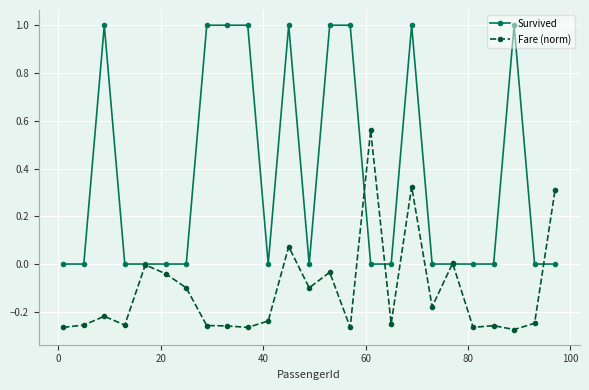

Which series has the largest total across all categories?

Survived